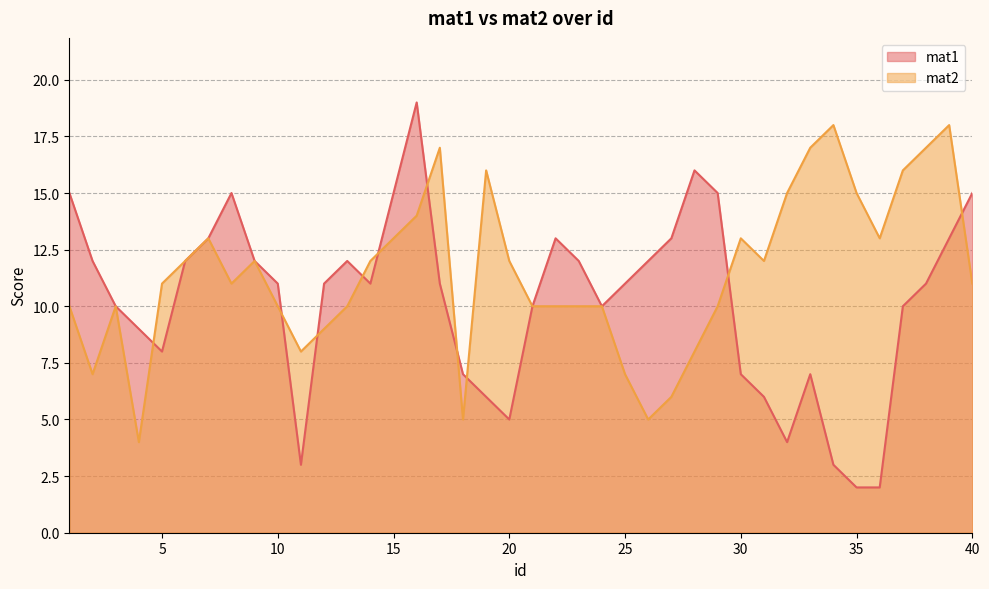

Where does the mat2 series first go above 11?

6